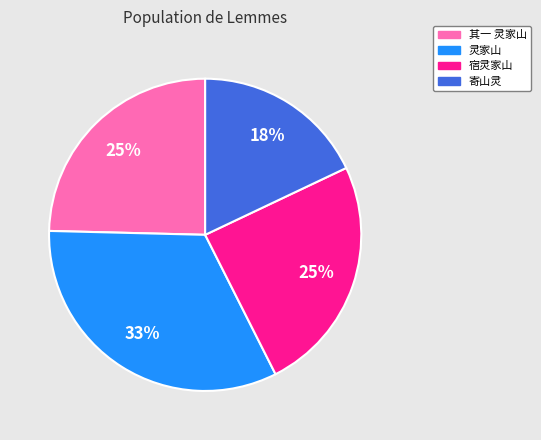

What is the smallest slice in the pie chart?

寄山灵